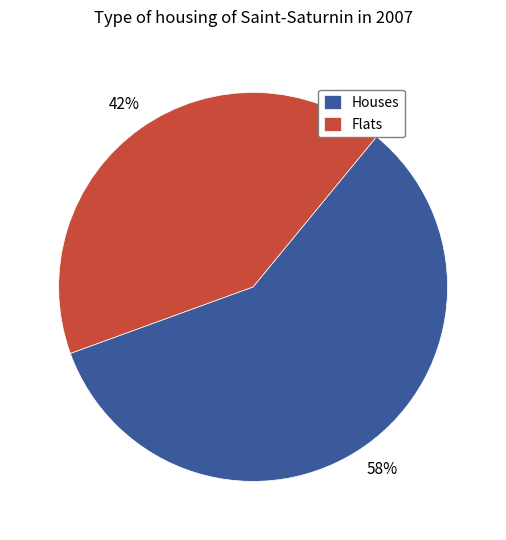

To the nearest percent, what percentage of the pie is Flats?

42%